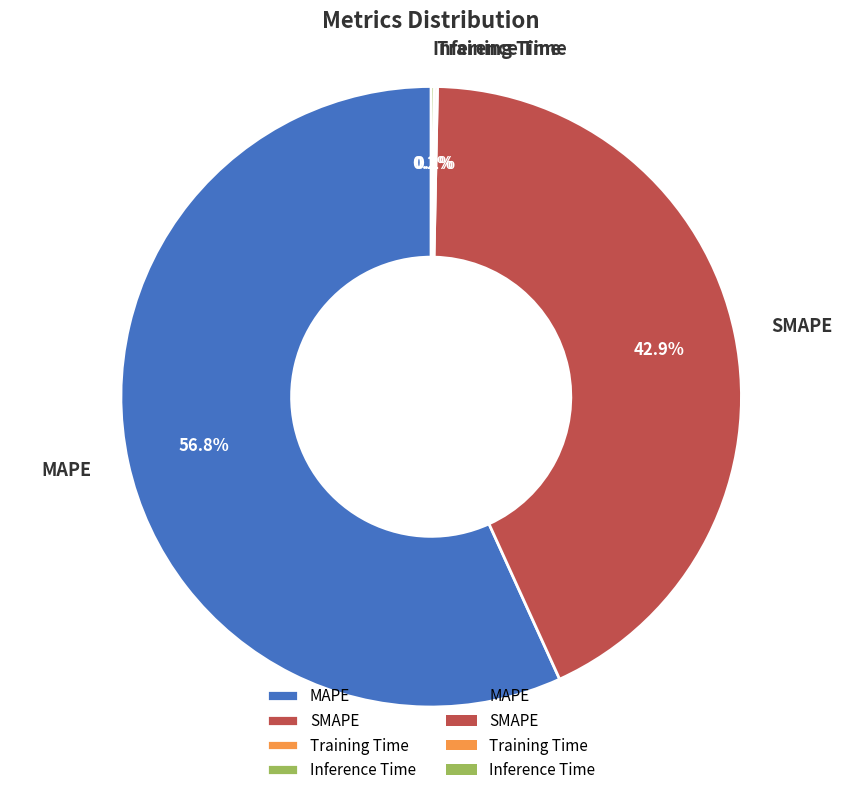

To the nearest percent, what is the average slice percentage?

25%